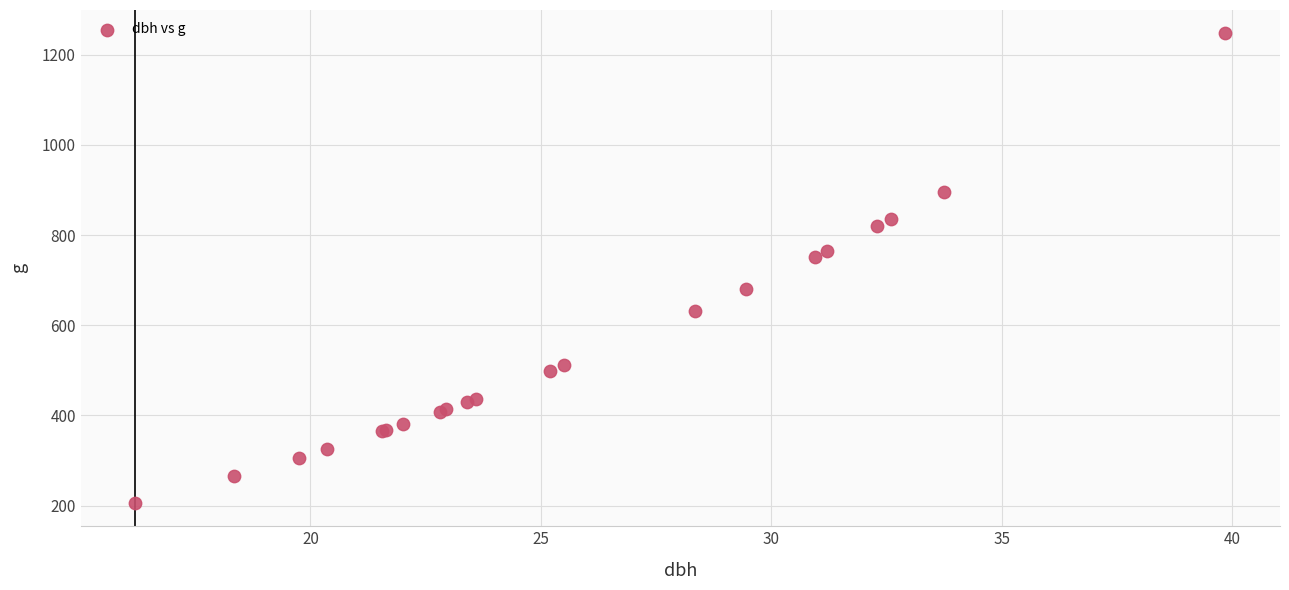

What Y value in the scatter plot is closest to 726?

752.3